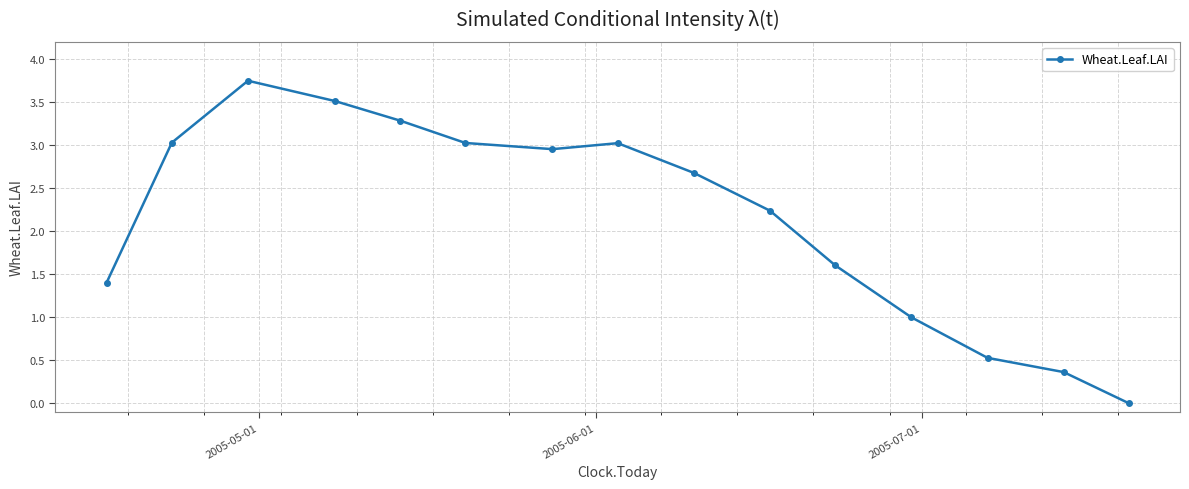

Count the number of data series in this chart.

1